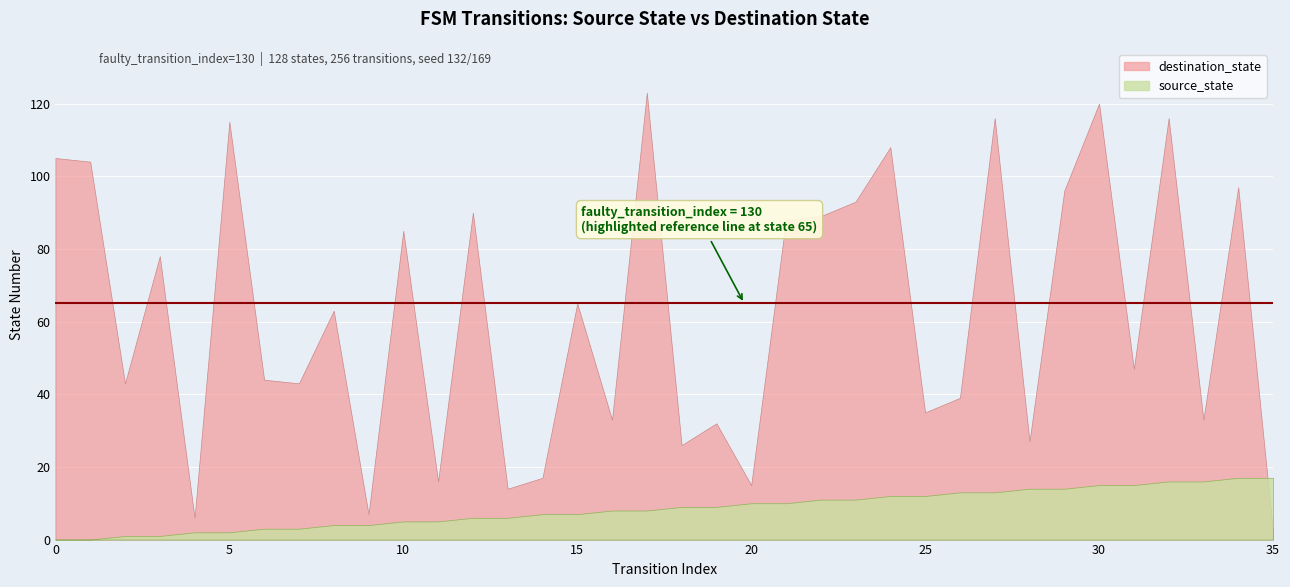

Count the source_state values in the range 2 to 7.

12